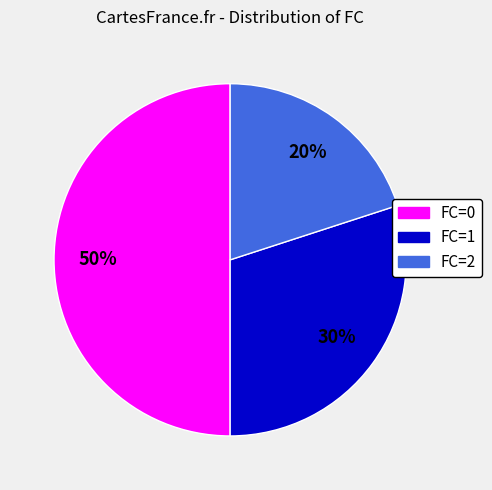

Is the sum of FC=1 and FC=0 greater than half?

Yes